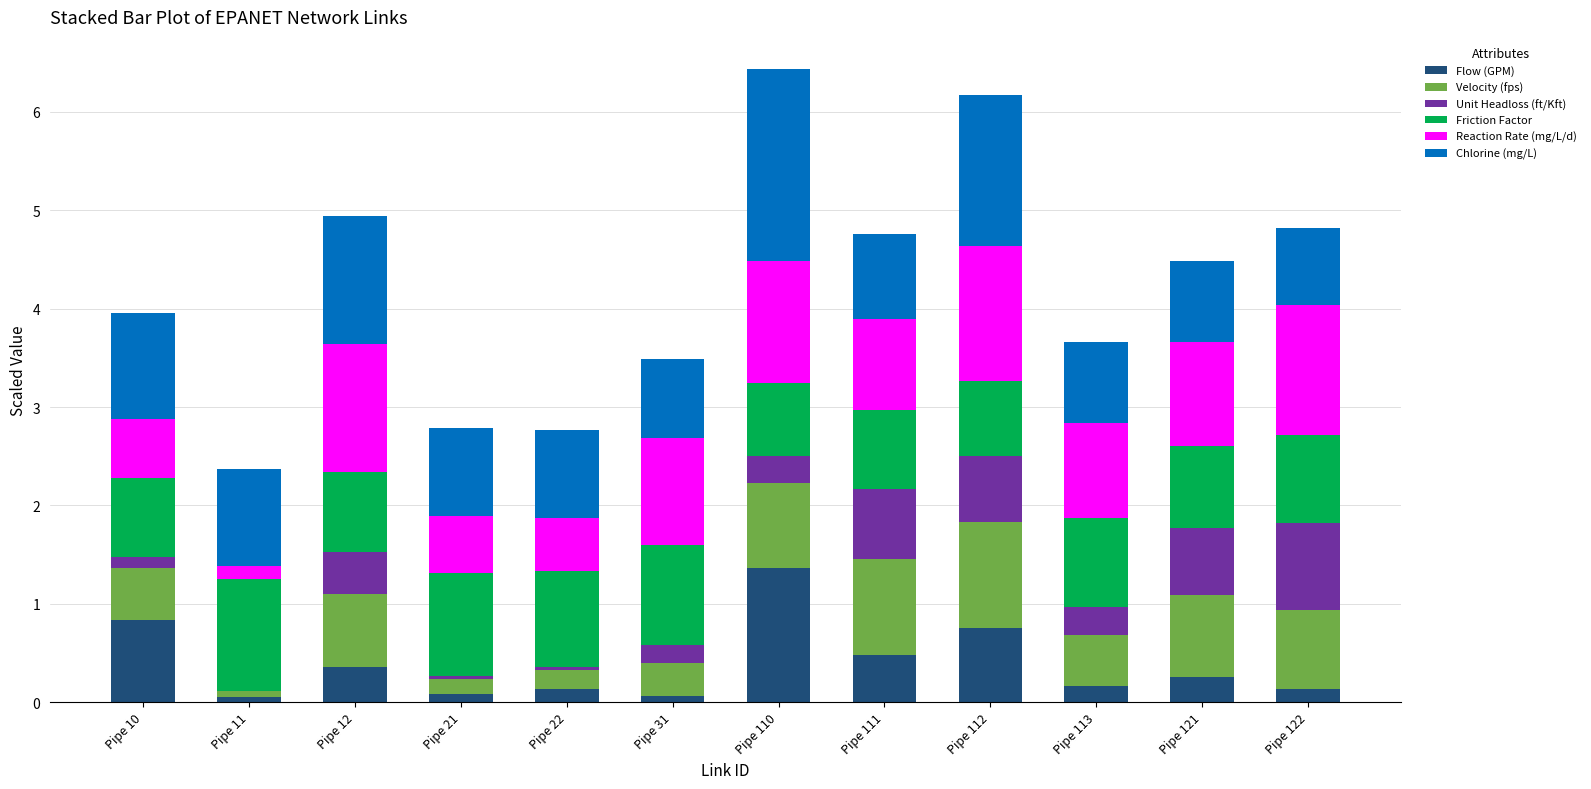

Which category has the highest value in the Flow (GPM) series?

Pipe 110